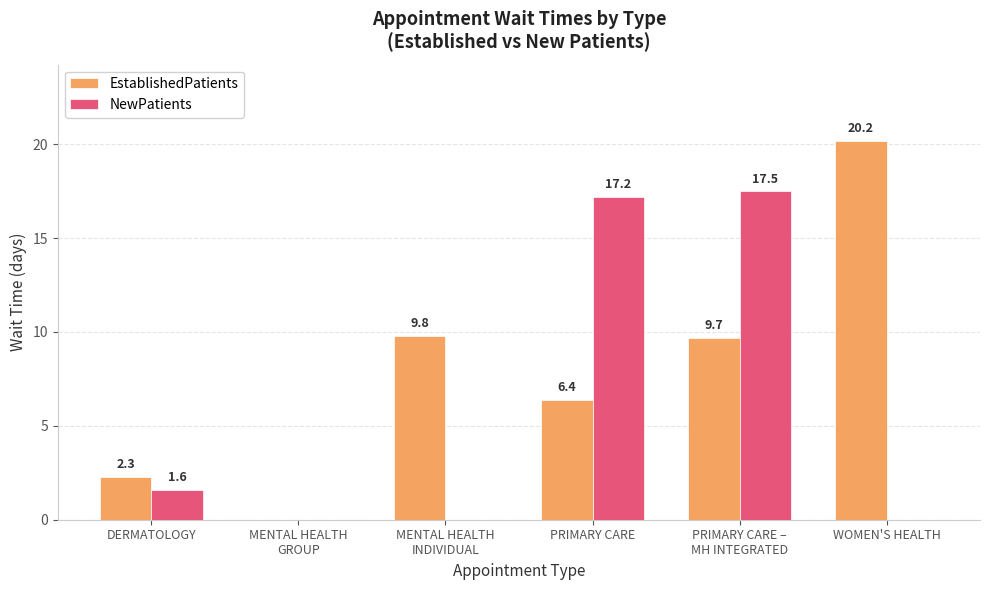

Reading left to right, extract all data points from this chart.

EstablishedPatients: 2.3	0.0	9.8	6.4	9.7	20.2
NewPatients: 1.6	0.0	0.0	17.2	17.5	0.0